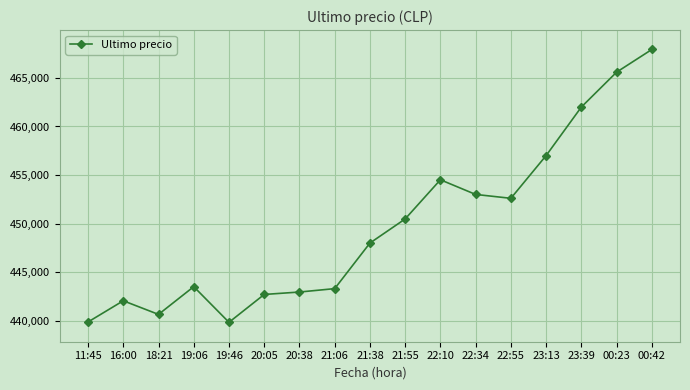

What is the sum of the values at 23:39 and 11:45?

901856